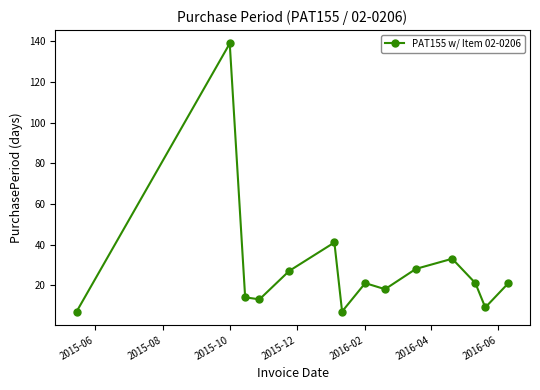

What is the greatest value displayed?

139